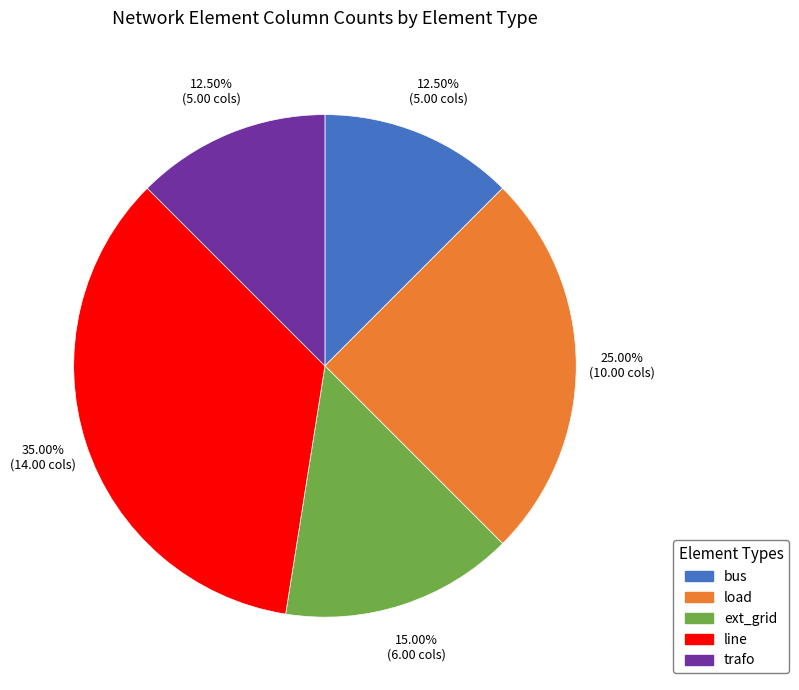

Combined, do trafo and ext_grid account for over 50%?

No